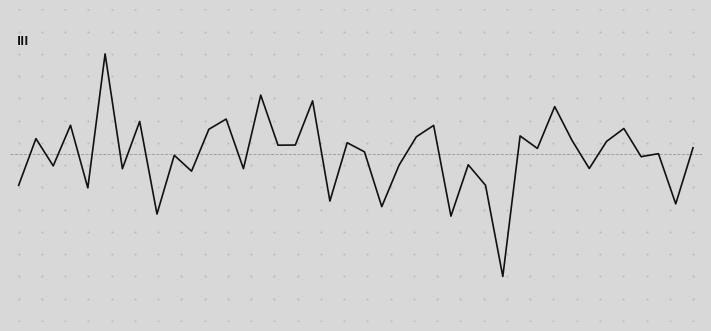

What is the value of the 34th point from the left?

-35782.5